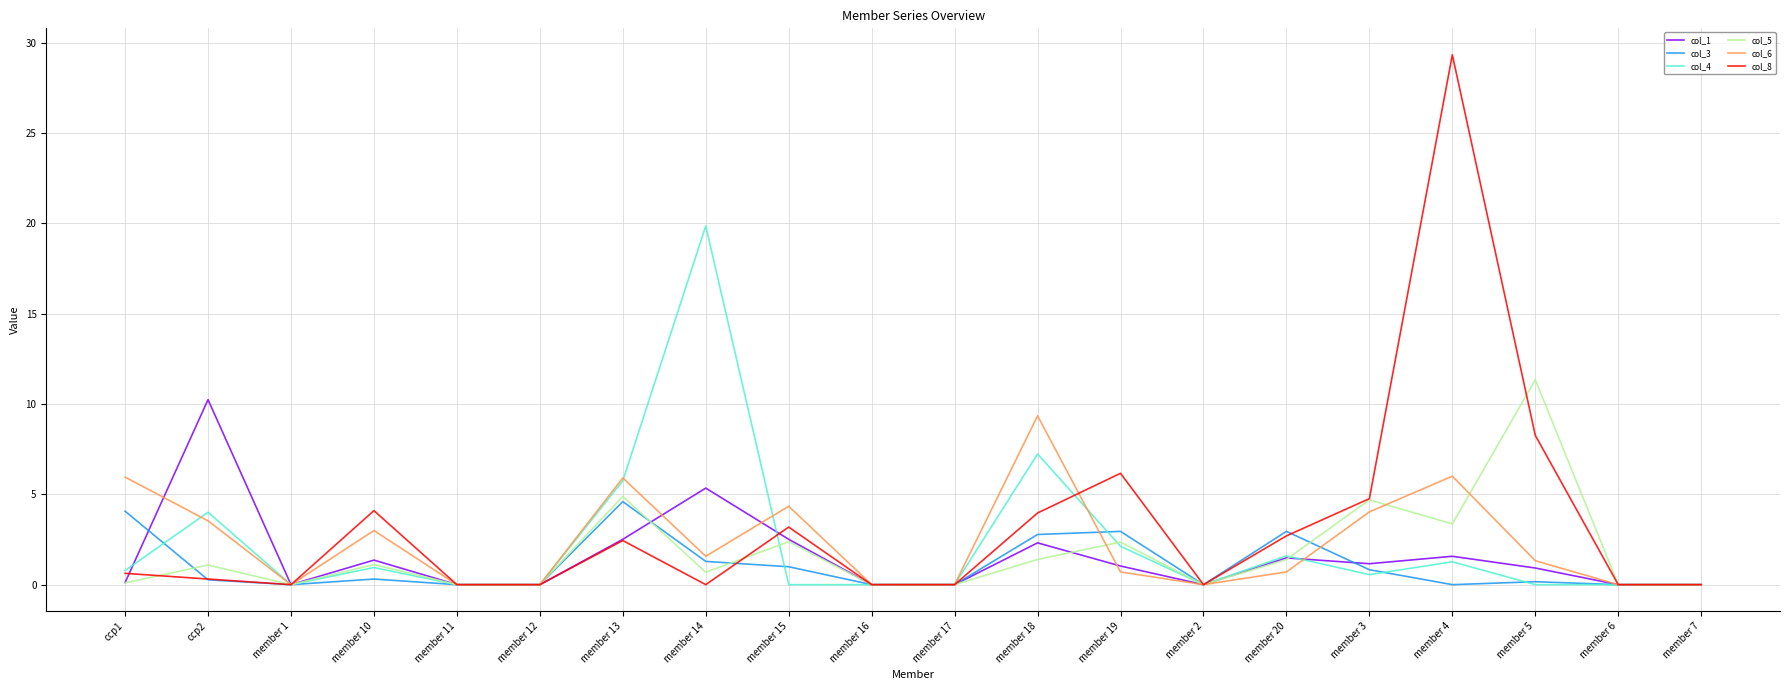

The value of col_3 at ccp1 is 6.0. True or false?

False